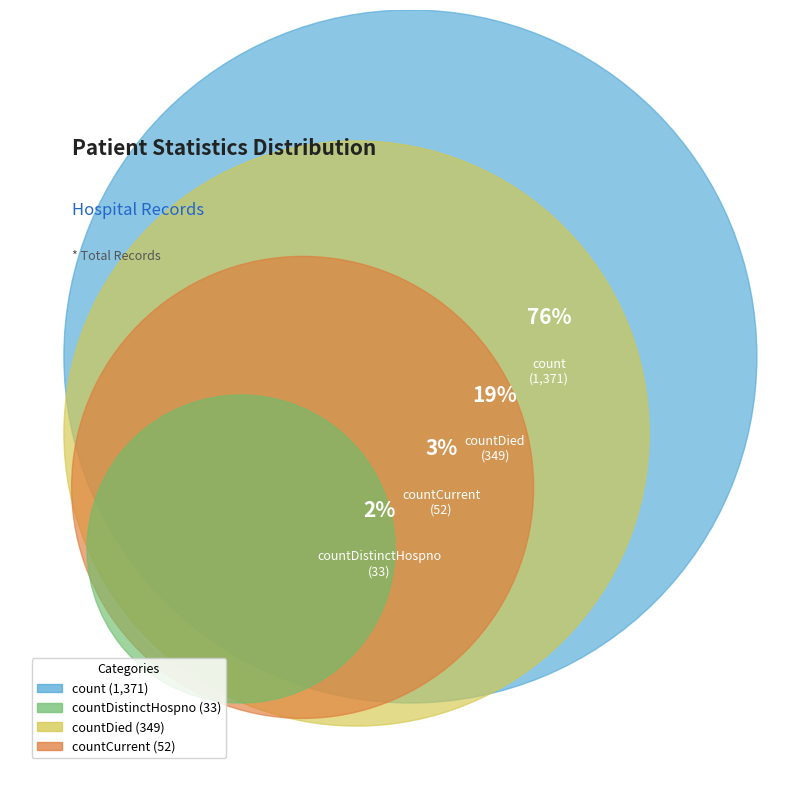

The countDistinctHospno slice represents 15% of the pie. True or false?

False